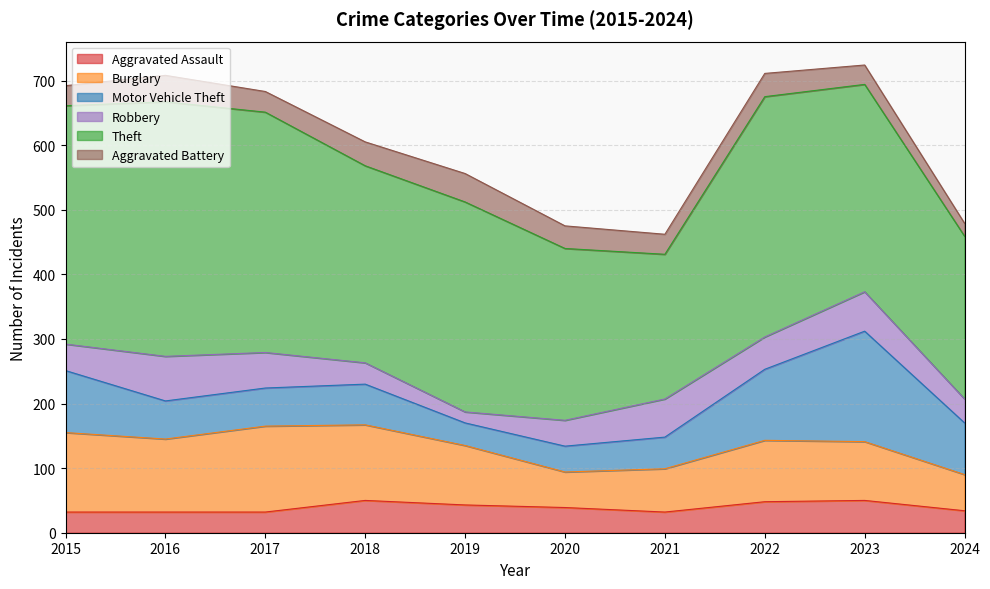

In Aggravated Battery, how many points are lower than both neighbors (excluding endpoints)?

2